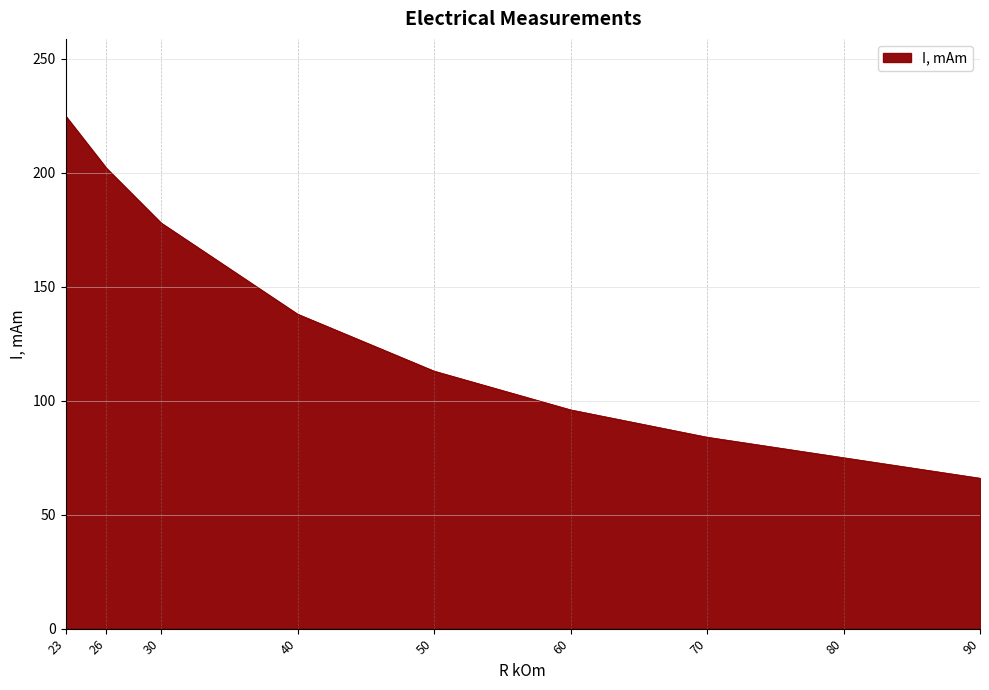

Is it true that the value at 80 is 126?

False